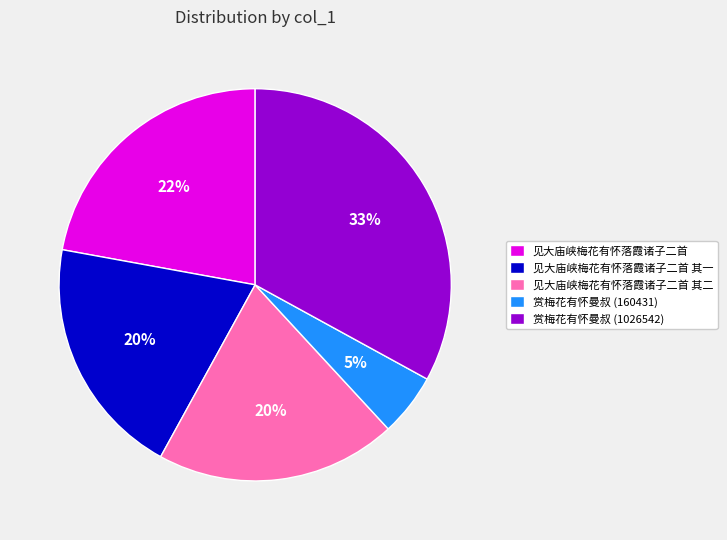

Is there any slice that represents more than half of the pie?

No